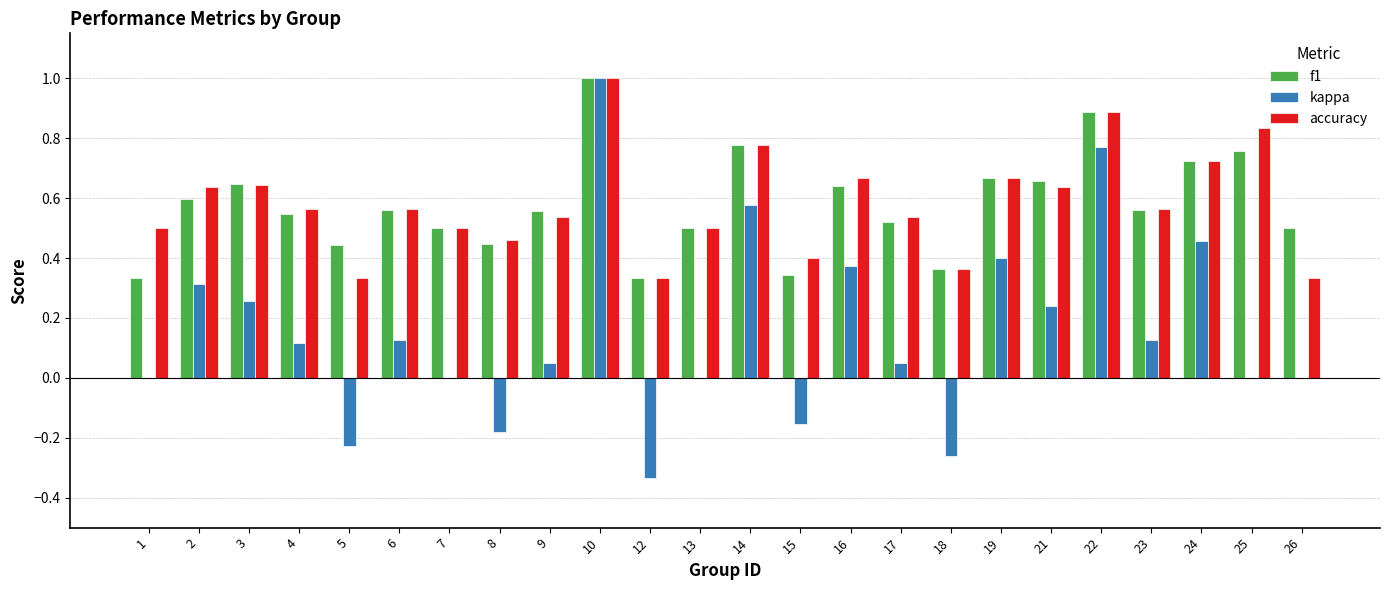

Between 16 and 23, which series saw the biggest shift?

kappa